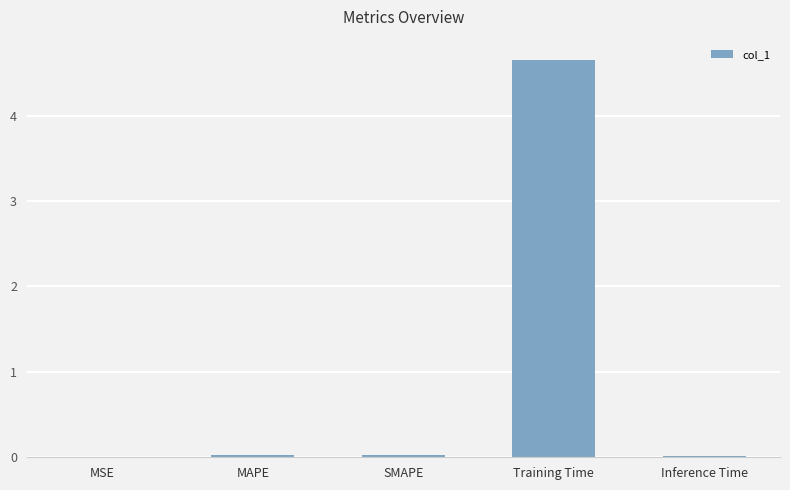

The value at SMAPE is 0.0. True or false?

True